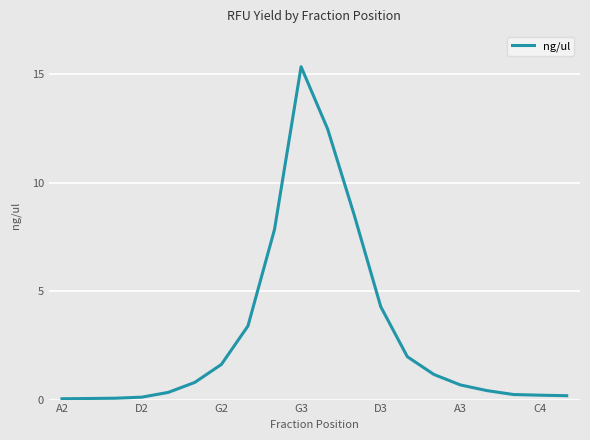

What is the greatest value displayed?

15.4